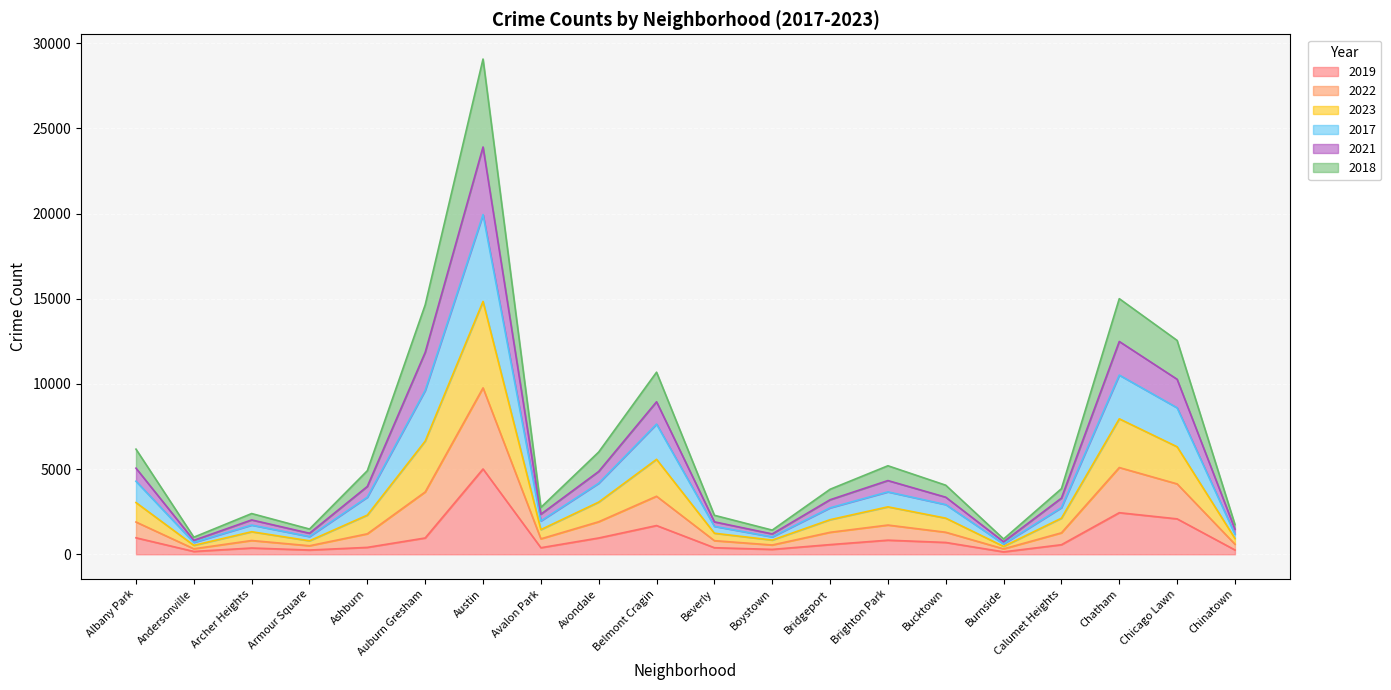

Which series changed the most between Bridgeport and Bucktown?

2022